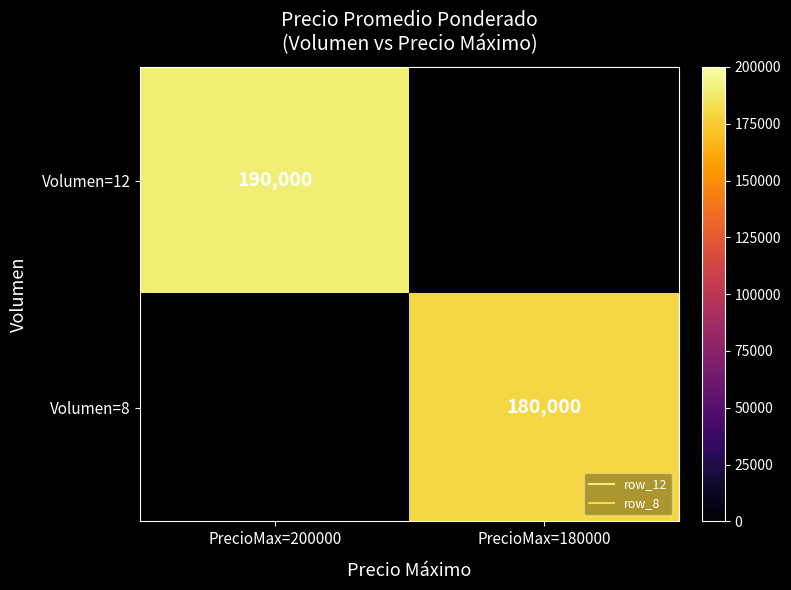

The value of Volumen=12 at PrecioMax=200000 is 121639. True or false?

False